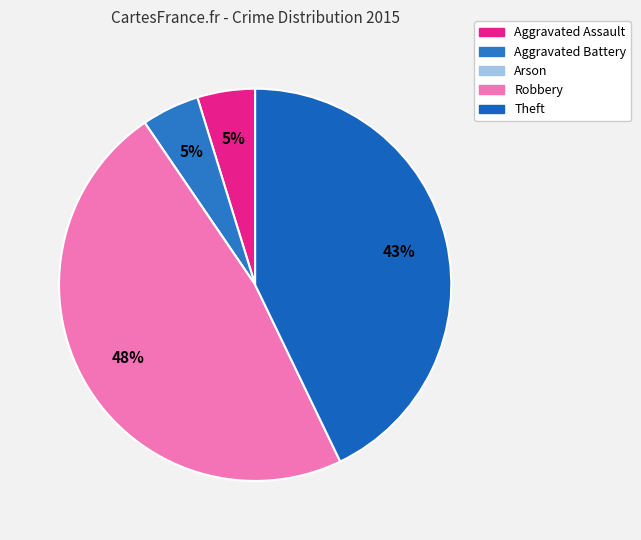

Between Aggravated Battery and Aggravated Assault, which is larger?

Aggravated Battery